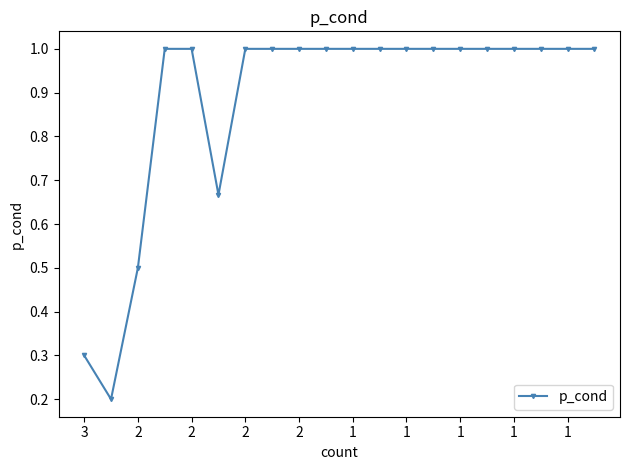

What is the maximum value shown in the chart?

1.0